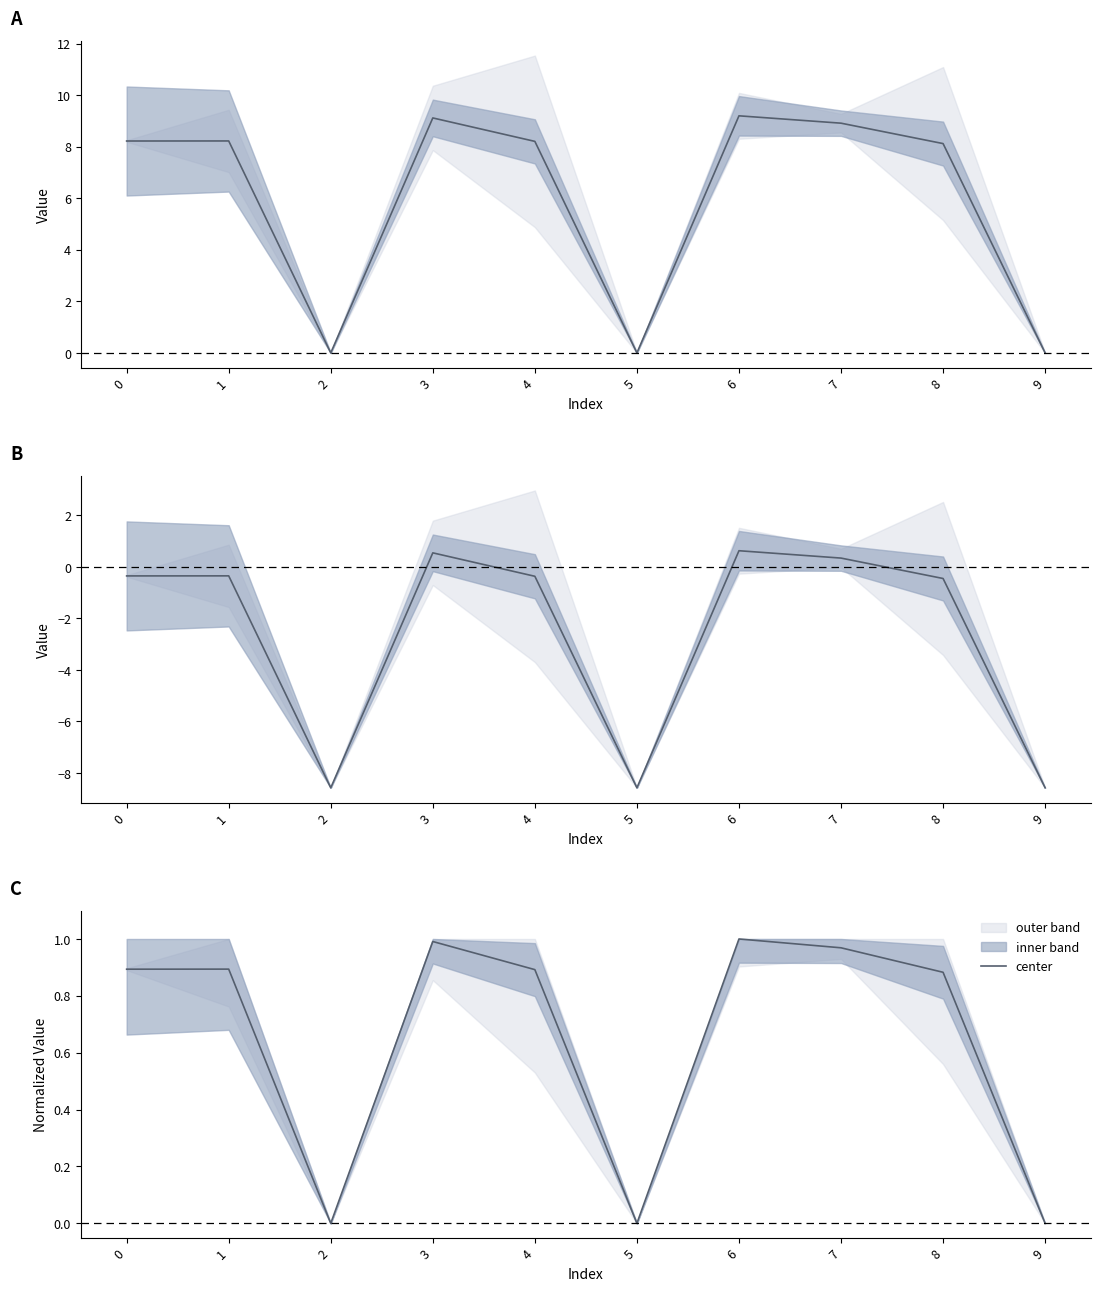

How many points are lower than both their immediate neighbors (excluding endpoints)?

2